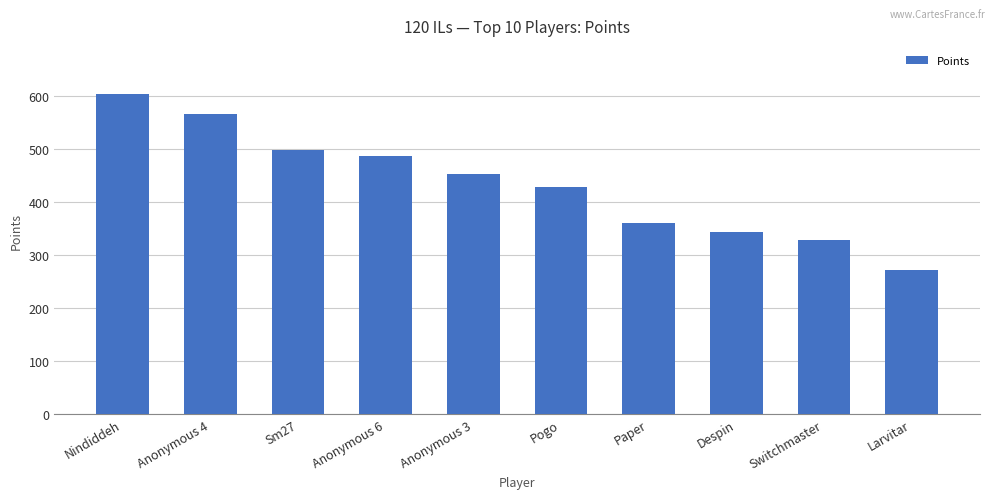

What is the difference between the values at Anonymous 6 and Pogo?

58